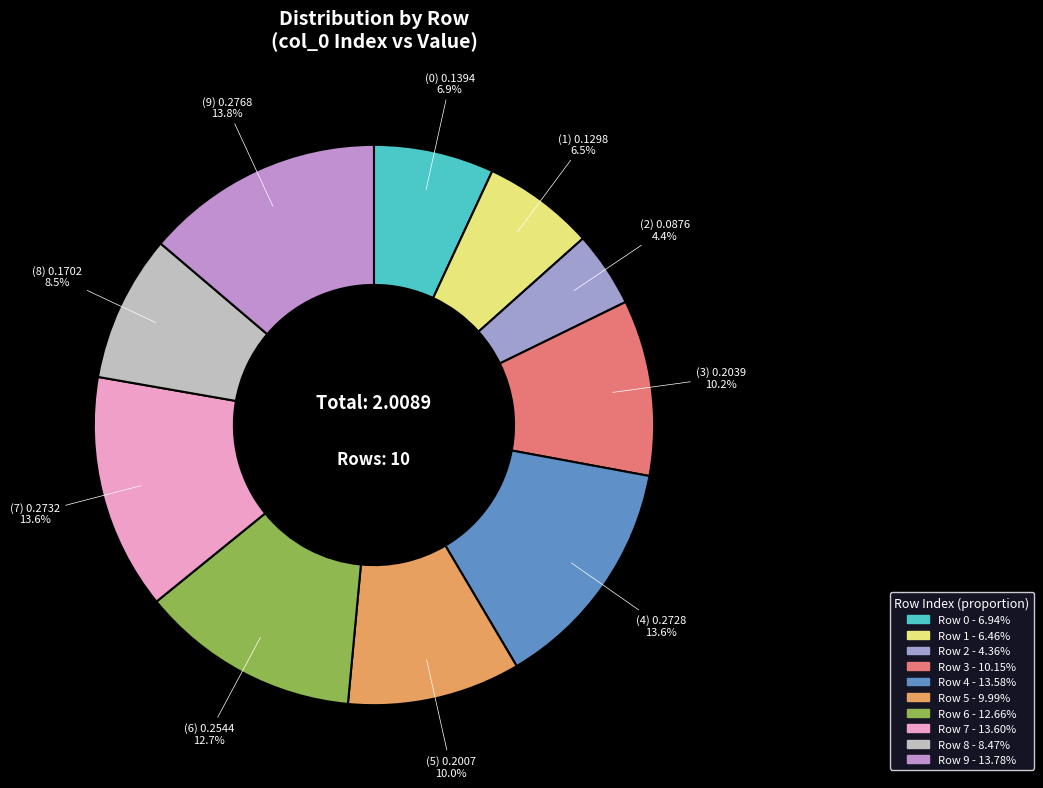

How many slices are in this pie chart?

10